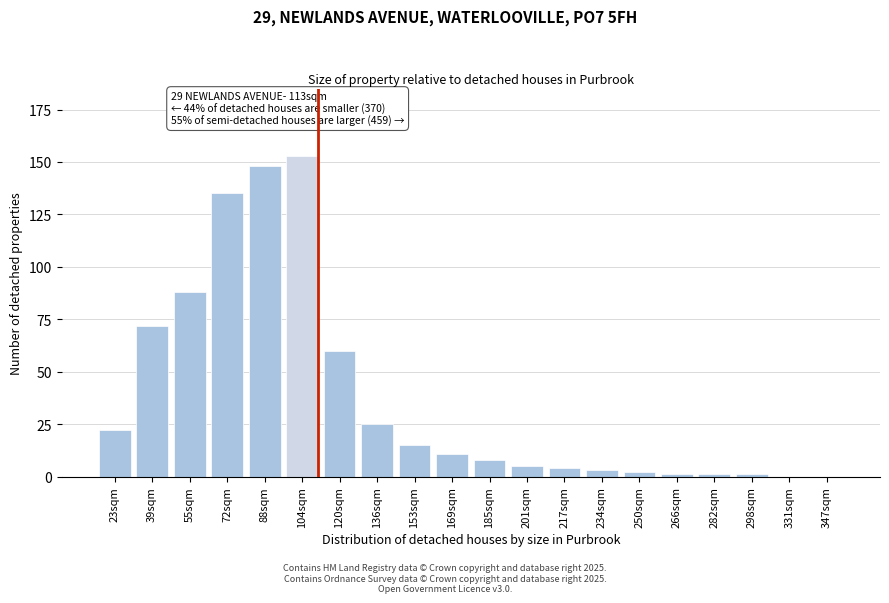

Reading left to right, list all the values displayed in this chart.

23sqm=22	39sqm=72	55sqm=88	72sqm=135	88sqm=148	104sqm=153	120sqm=60	136sqm=25	153sqm=15	169sqm=11	185sqm=8	201sqm=5	217sqm=4	234sqm=3	250sqm=2	266sqm=1	282sqm=1	298sqm=1	331sqm=0	347sqm=0